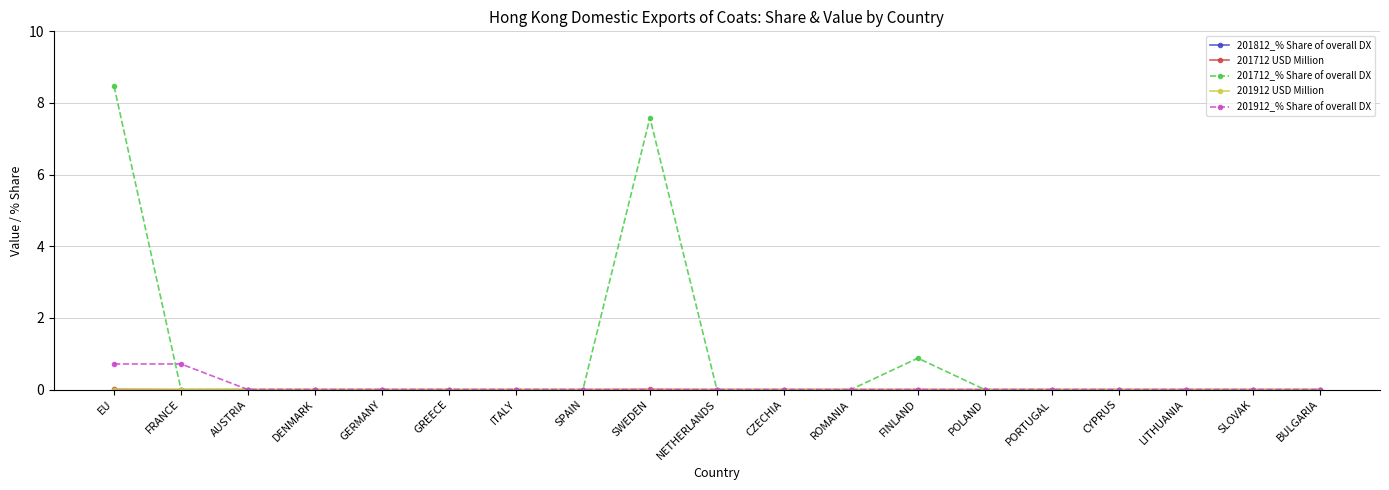

What is the total value across all series at FINLAND?

0.9